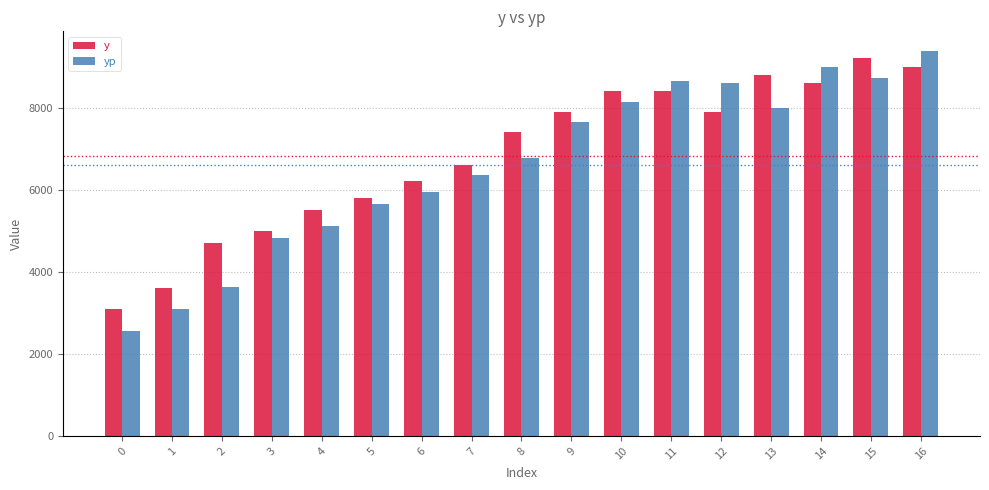

What is the value of the yp bar at the 15th from the left?

8997.5